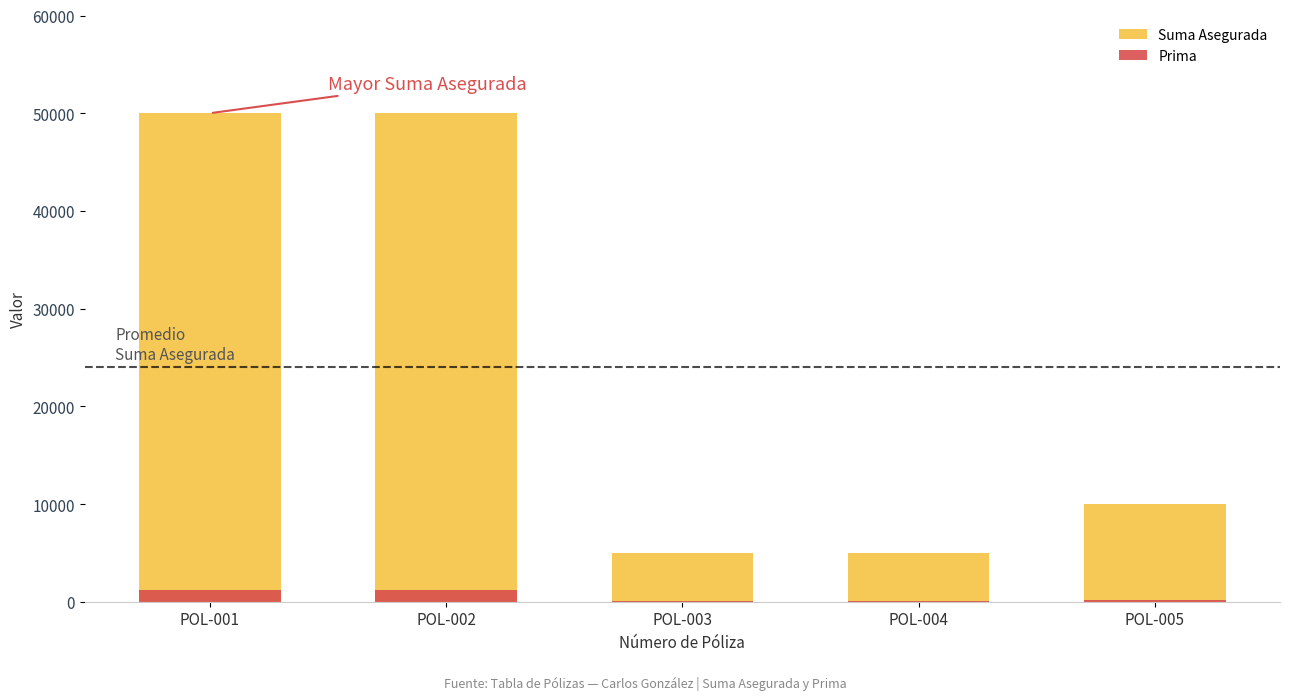

Is the value of Prima at POL-003 greater than the value of Suma Asegurada at POL-004?

No